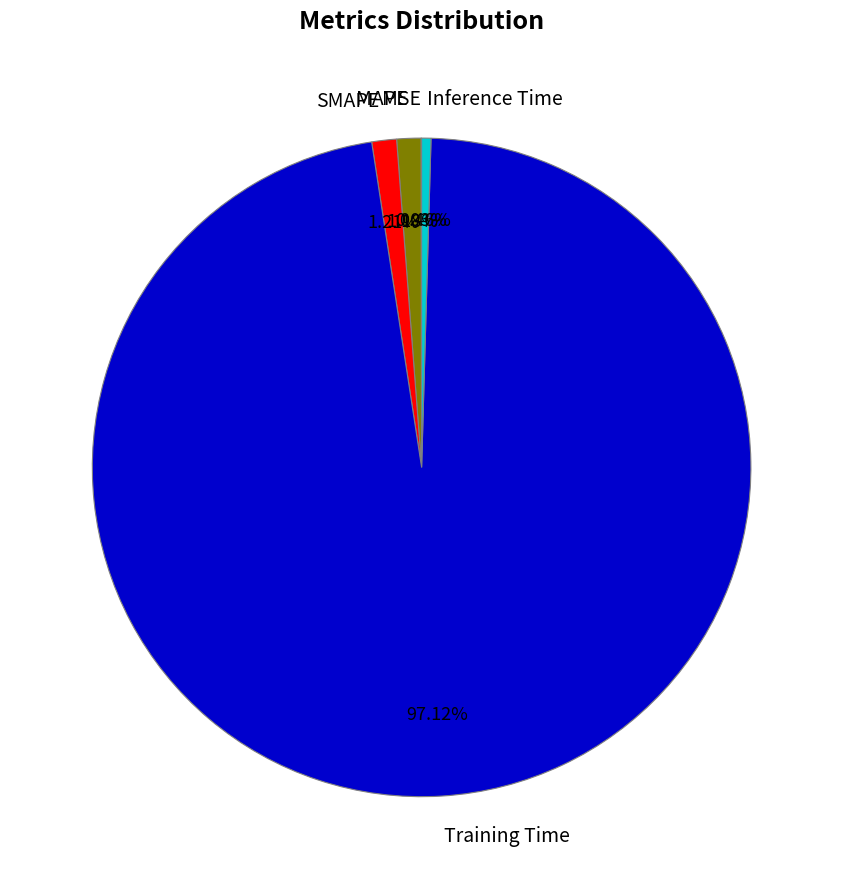

Is there any slice that represents more than half of the pie?

Yes